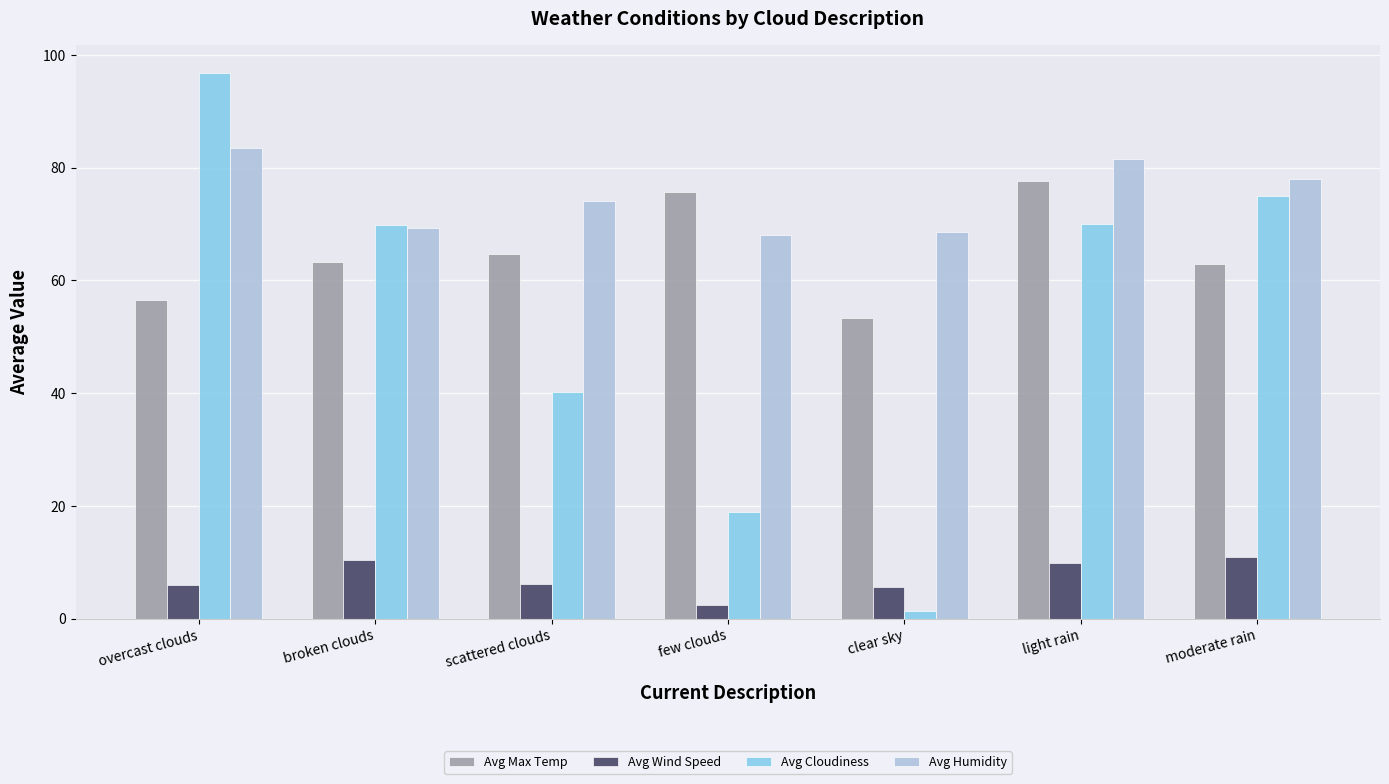

Which series has the widest spread of values?

Avg Cloudiness